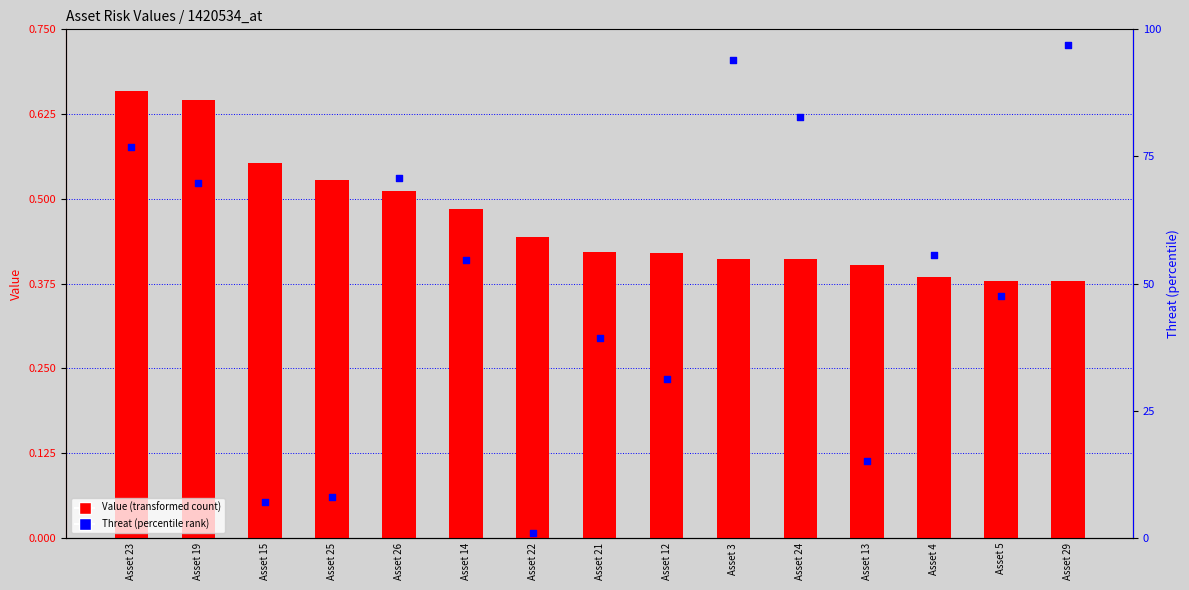

Which series contains the highest Y value?

Threat (percentile rank)